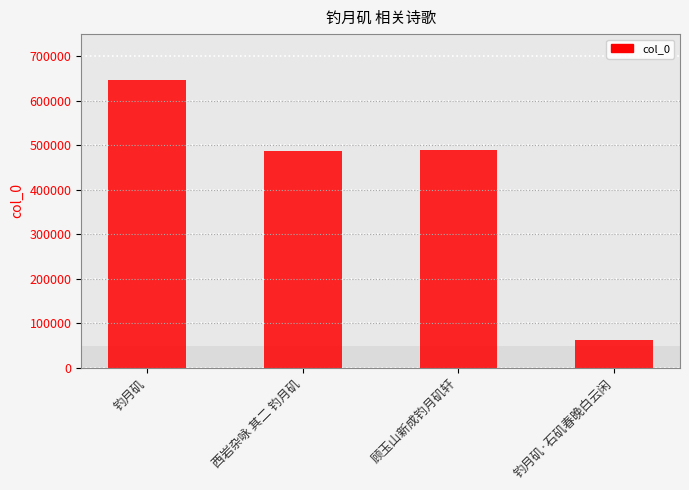

What value does the data have at 顾玉山新成钓月矶轩, to the nearest 10?

489970